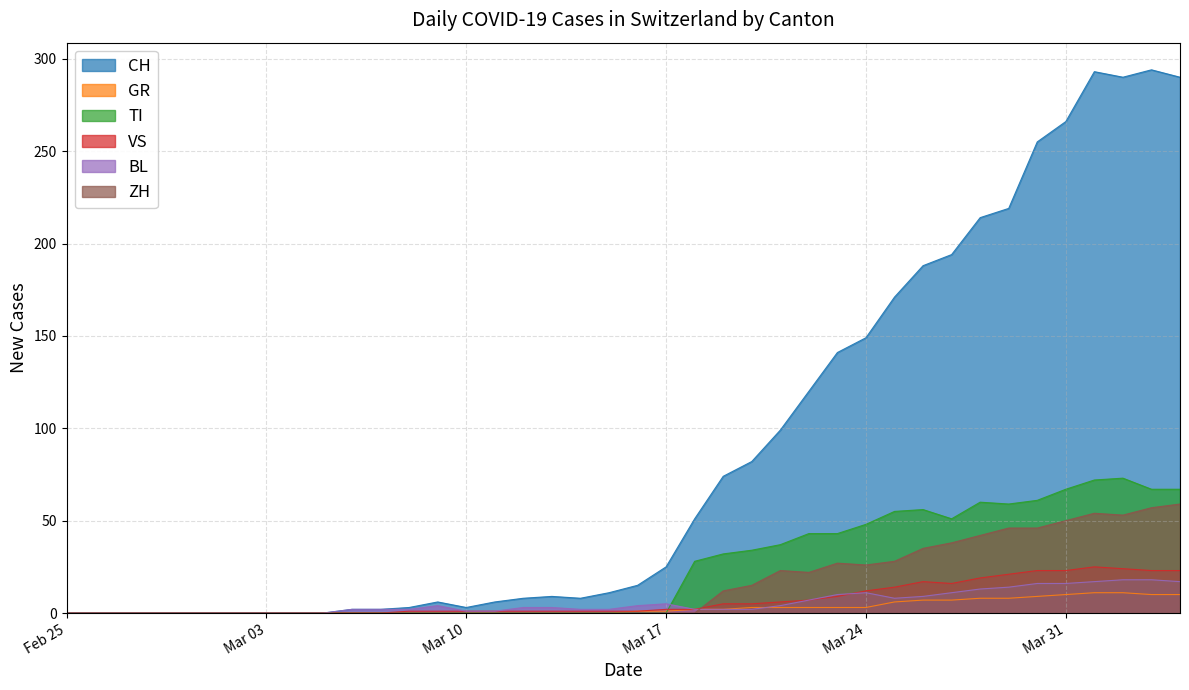

Is it true that TI equals 45 at 2020-04-02?

False